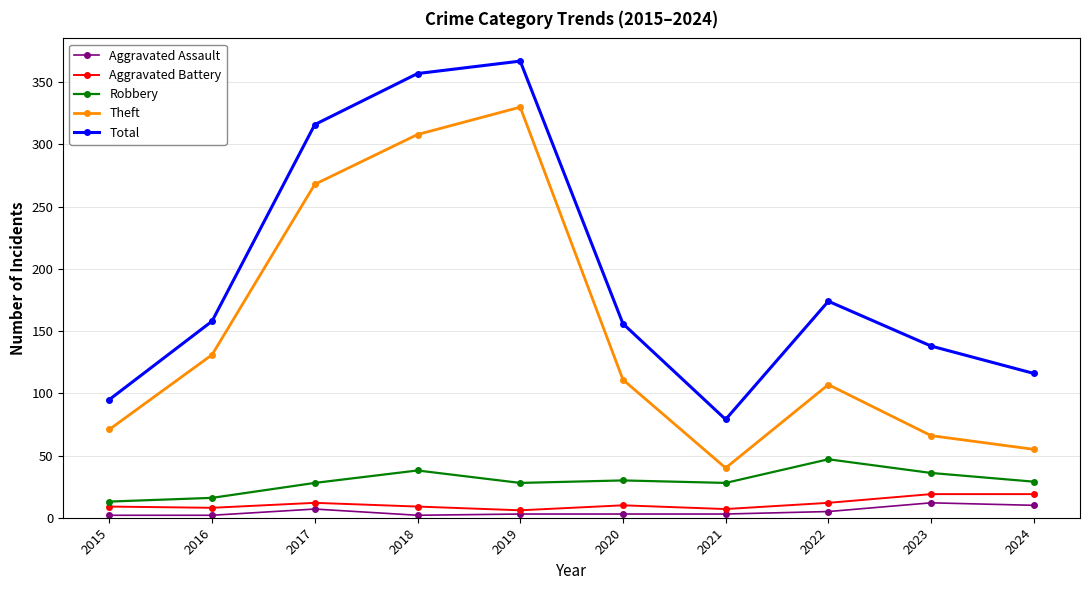

True or false: Aggravated Battery and Theft intersect in this chart.

False